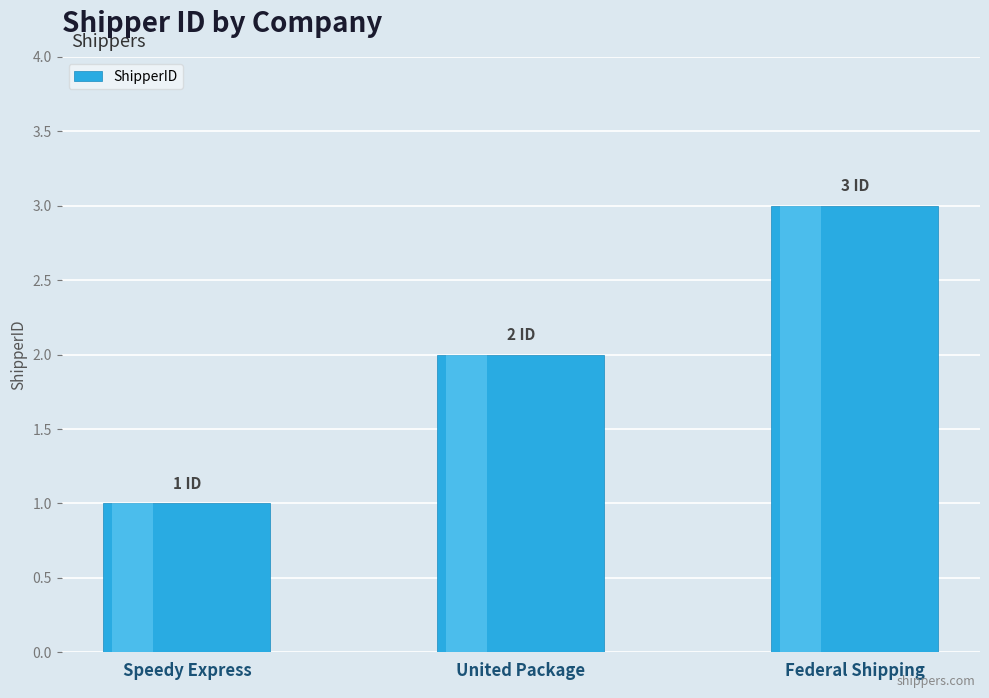

Rank the categories by value from lowest to highest.

Speedy Express, United Package, Federal Shipping